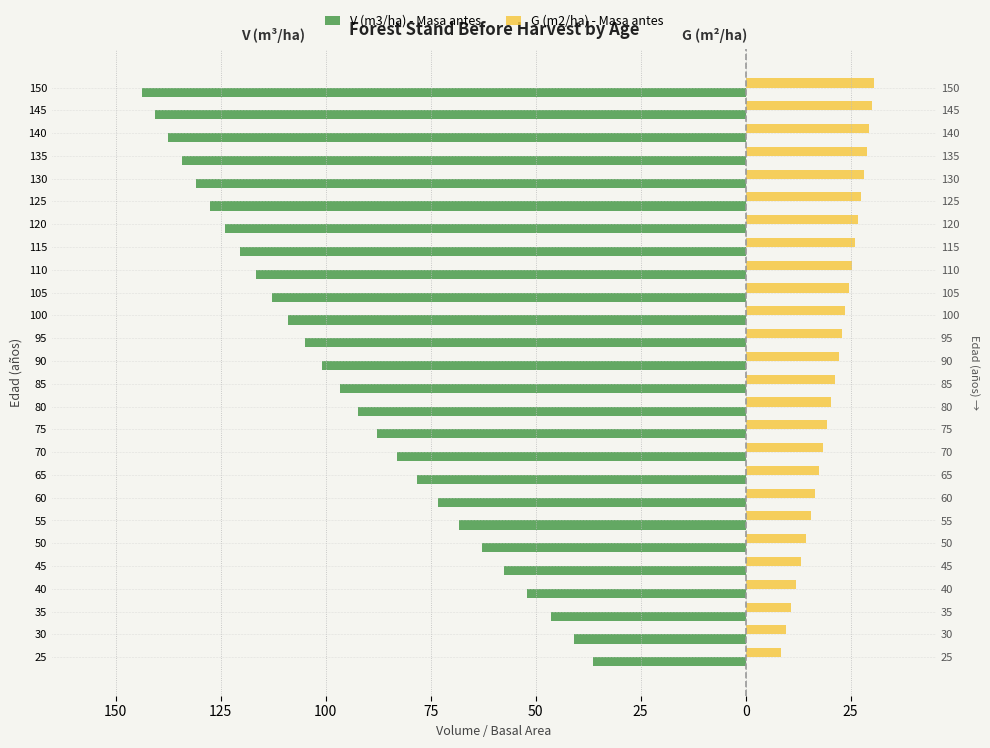

What is the average value of the V (m3/ha) - Masa antes series?

-95.3